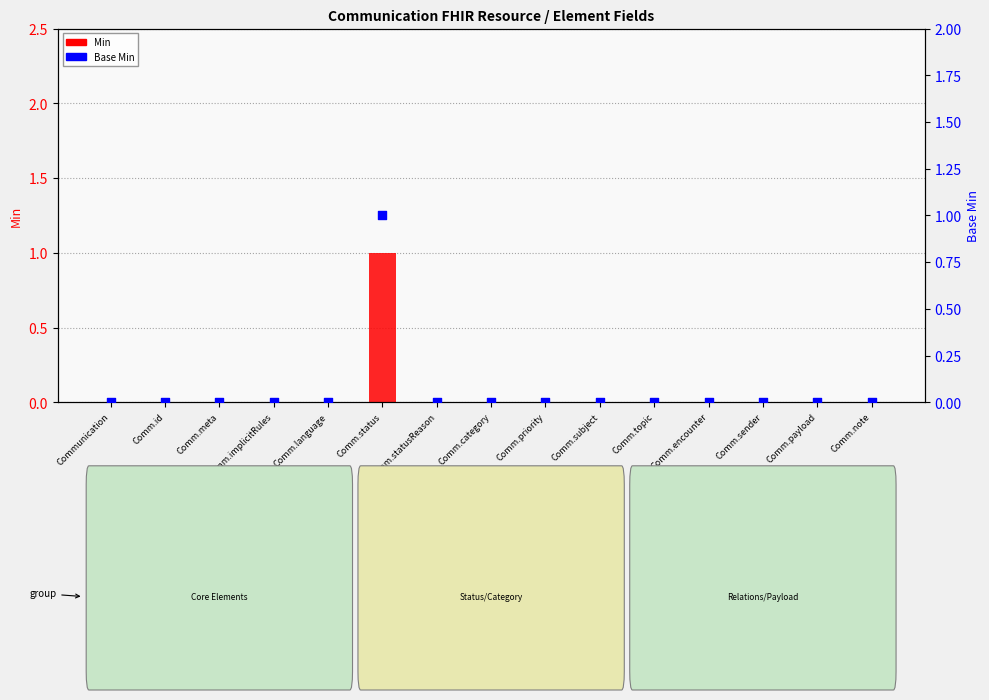

Which series contains the lowest Y value?

Min